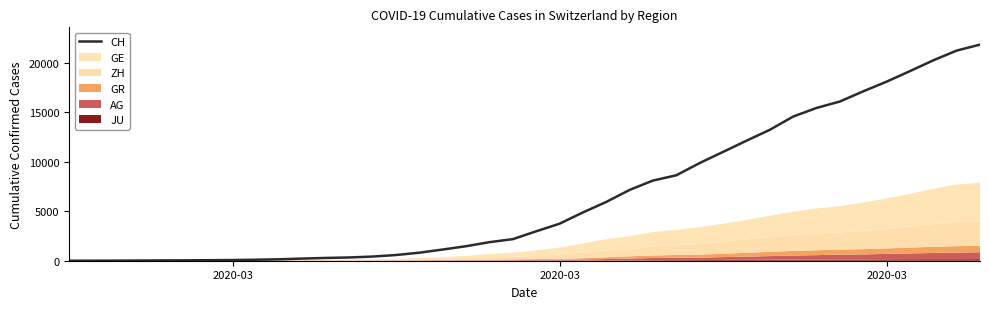

How many data points are above 2969?

19